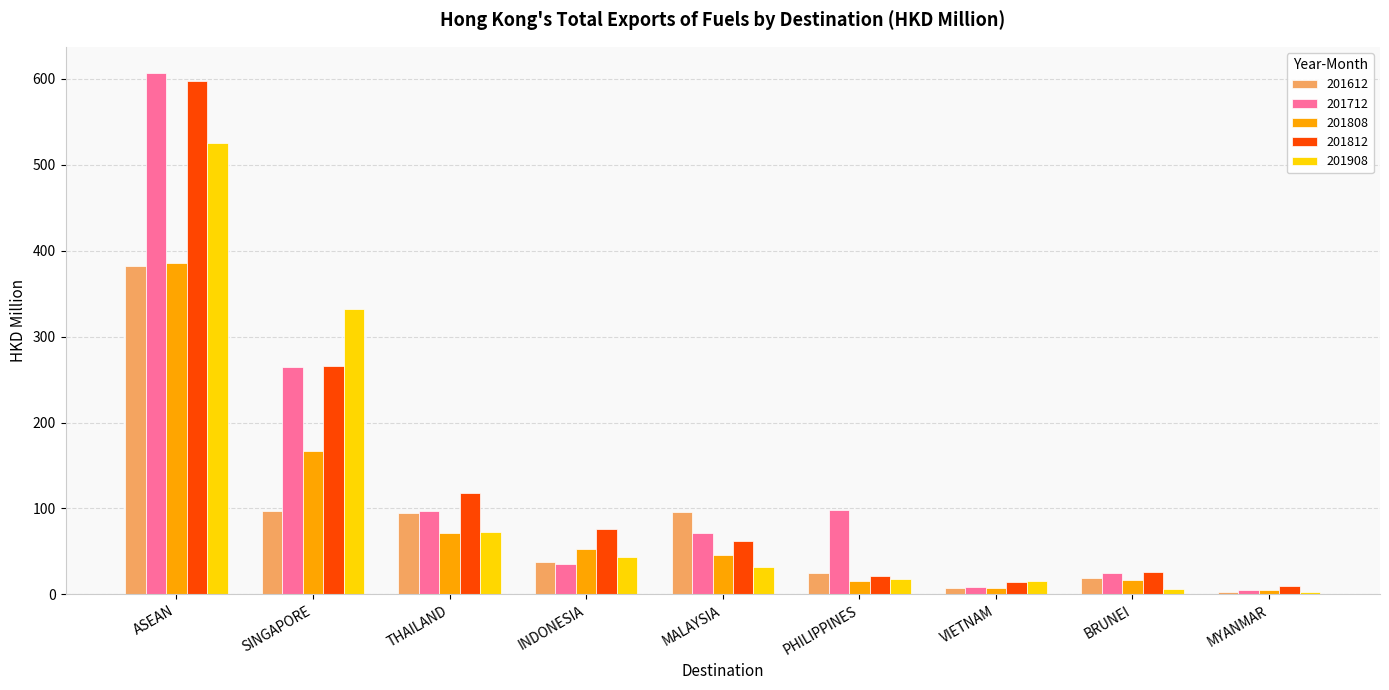

At how many categories does at least one series exceed 505?

1